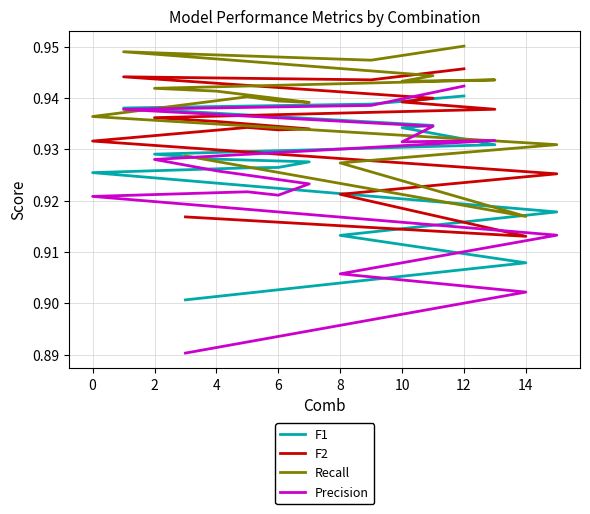

How many lines are shown in the chart?

4